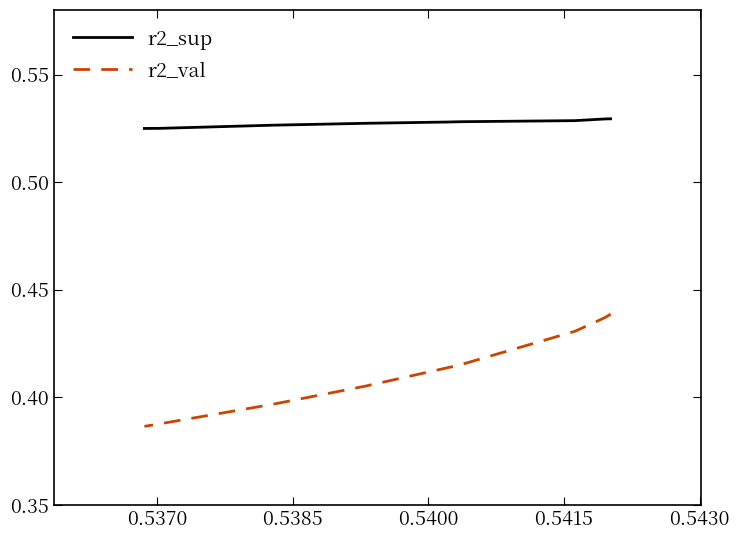

True or false: r2_sup and r2_val cross at least once.

False